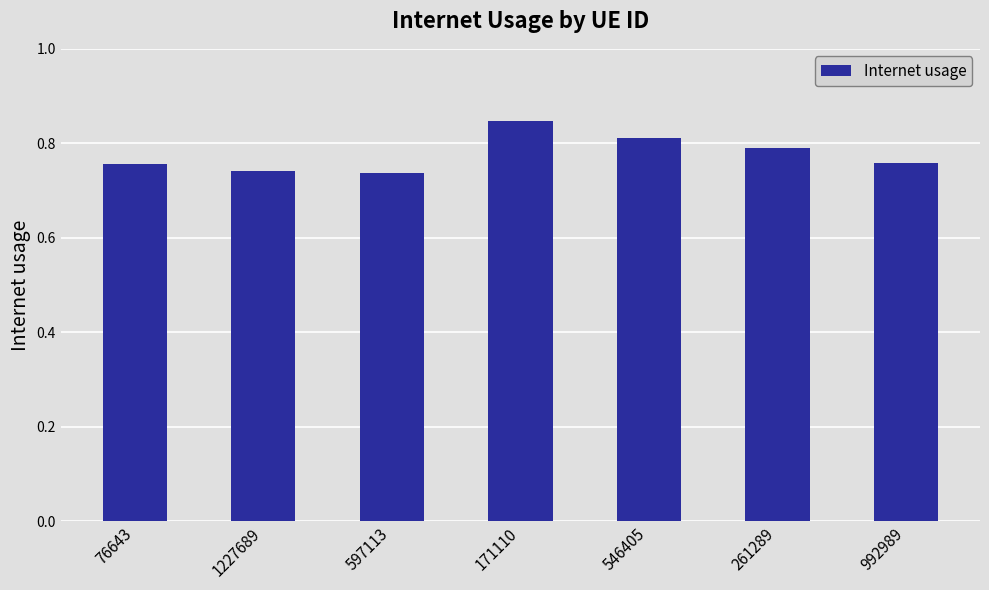

How many distinct data groups are displayed?

1